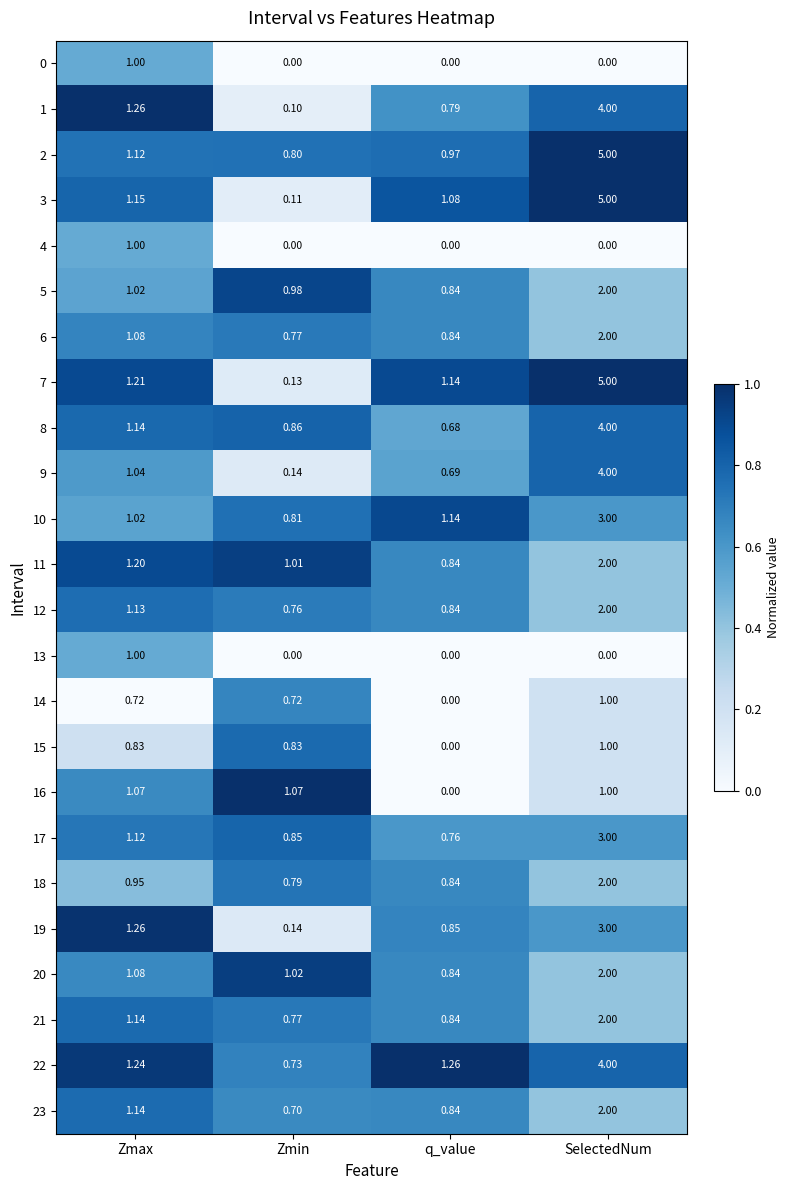

At which label does 7 reach its minimum?

Zmin